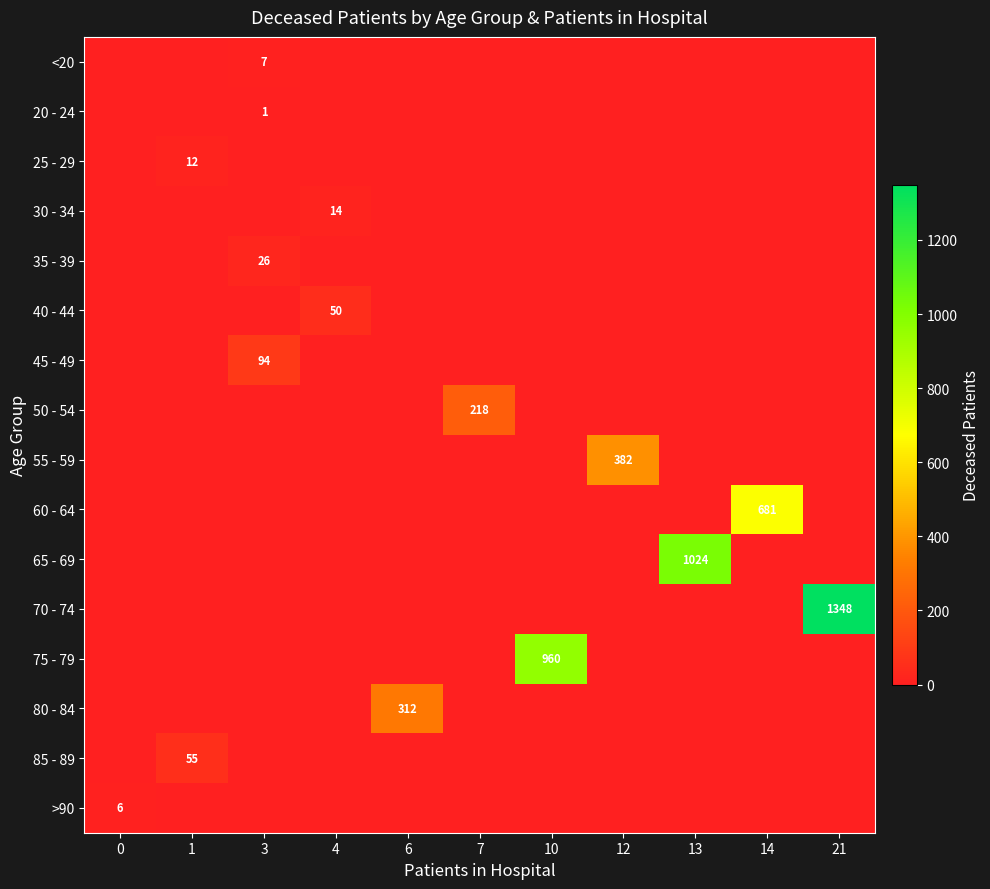

List the labels in order of row_10 value, largest first.

13, 0, 1, 3, 4, 6, 7, 10, 12, 14, 21